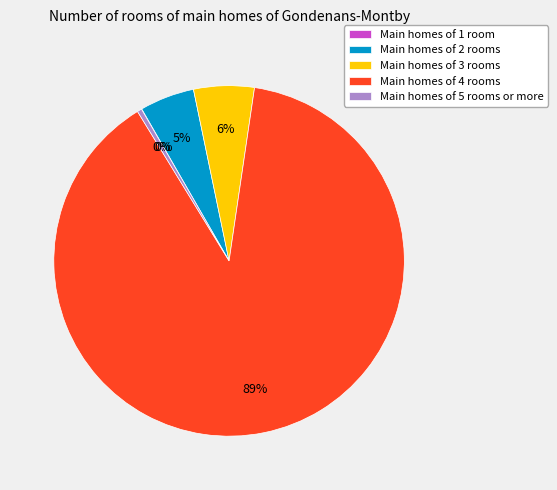

Which has a higher value, Main homes of 3 rooms or Main homes of 5 rooms or more?

Main homes of 3 rooms